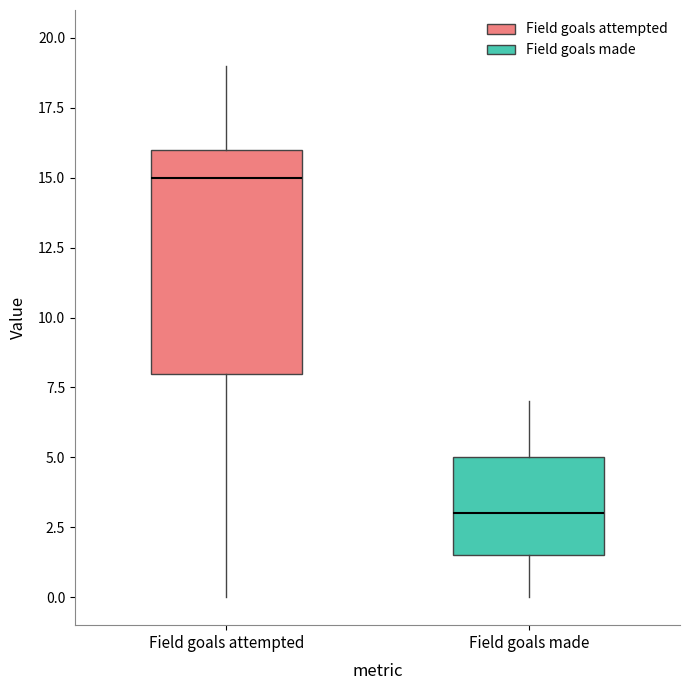

Reading left to right, read every box against the y-axis: the position of its median line, the range the box covers, and the ends of its whiskers. The values are not printed on the chart, so give them approximately, as read against the axis.

Field goals attempted: median 15.0, box 8.0 to 16.0, whiskers 0.0 to 19.0
Field goals made: median 3.0, box 1.5 to 5.0, whiskers 0.0 to 7.0